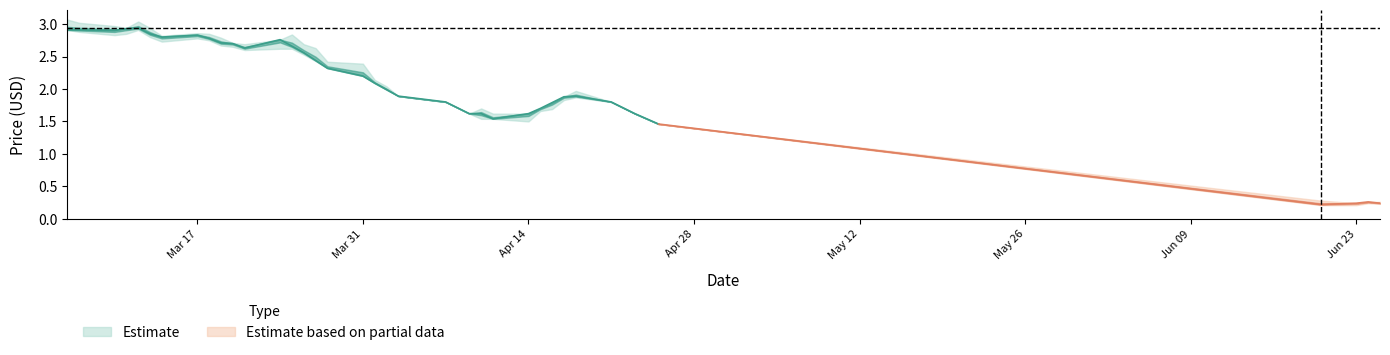

The value of close at 16 is 2.3. True or false?

True